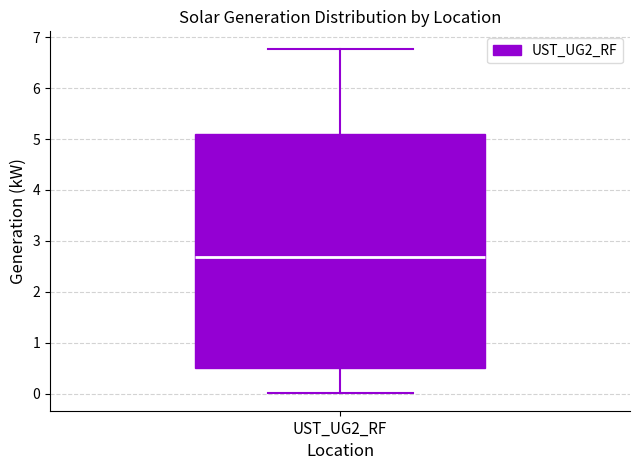

Transcribe this box plot: give where the median line is, the range the box spans, and where the two whiskers end, as read against the y-axis. The values are not printed on the chart, so give them approximately, as read against the axis.

median 2.7, box 0.5 to 5.1, whiskers 0.0 to 6.8